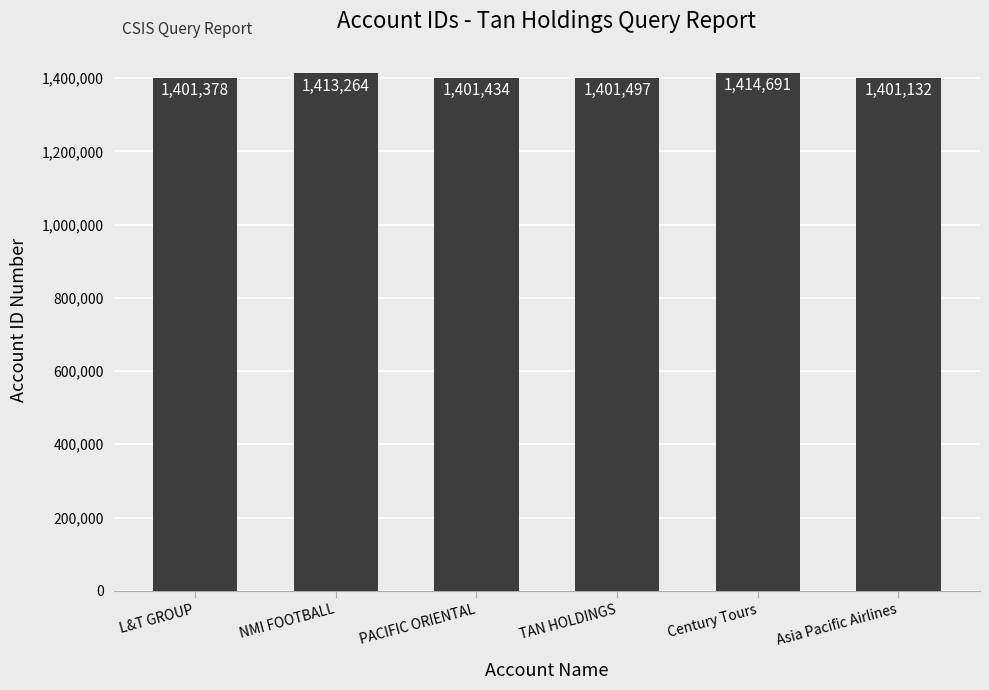

What is the change in value from NMI FOOTBALL to Asia Pacific Airlines?

-12132